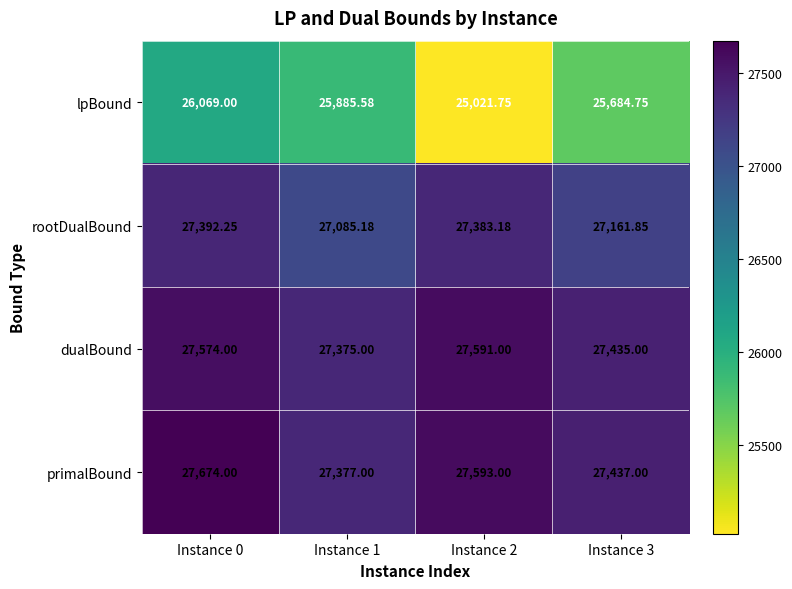

Which series has the largest total across all categories?

primalBound